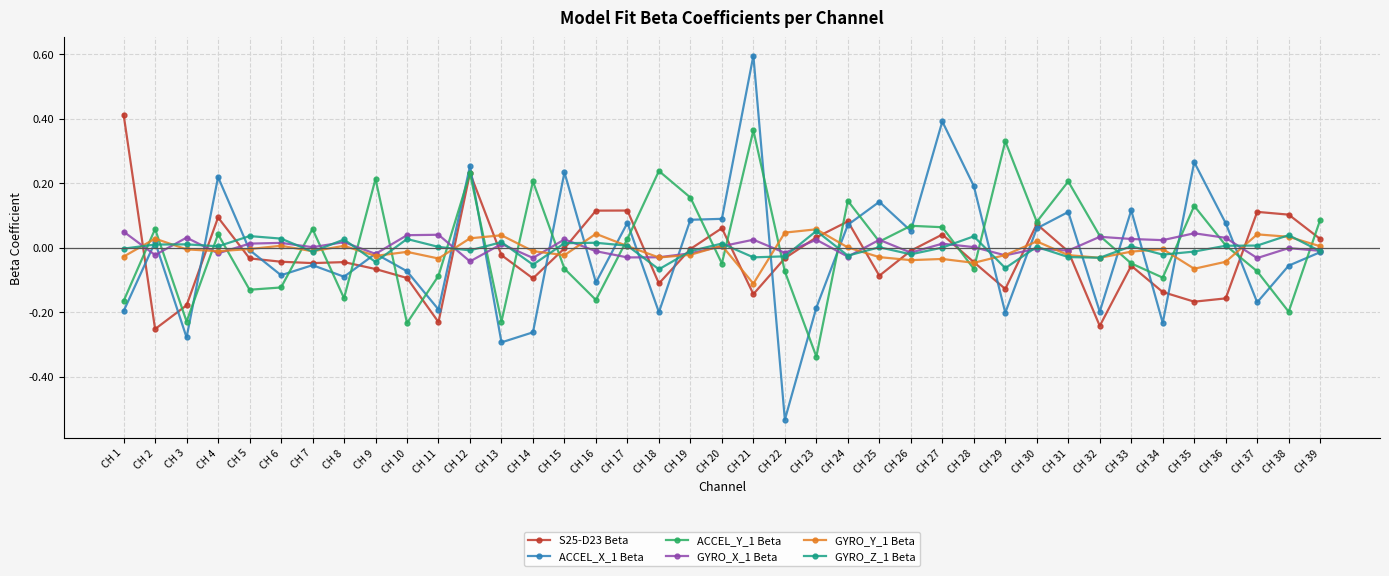

Is the value of ACCEL_Y_1 Beta at CH 25 greater than the value of GYRO_Y_1 Beta at CH 25?

Yes